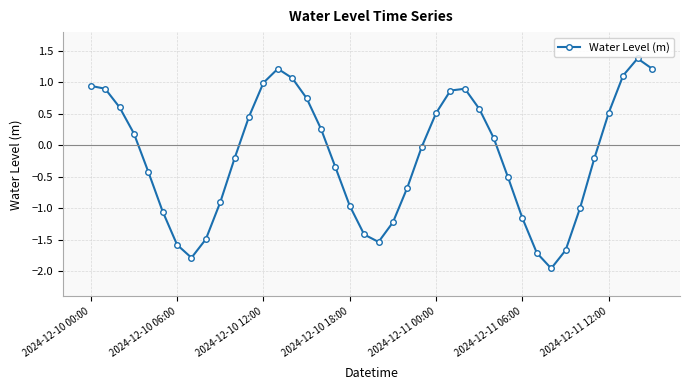

How many interior local peaks (higher than both neighbors) does the data have?

3